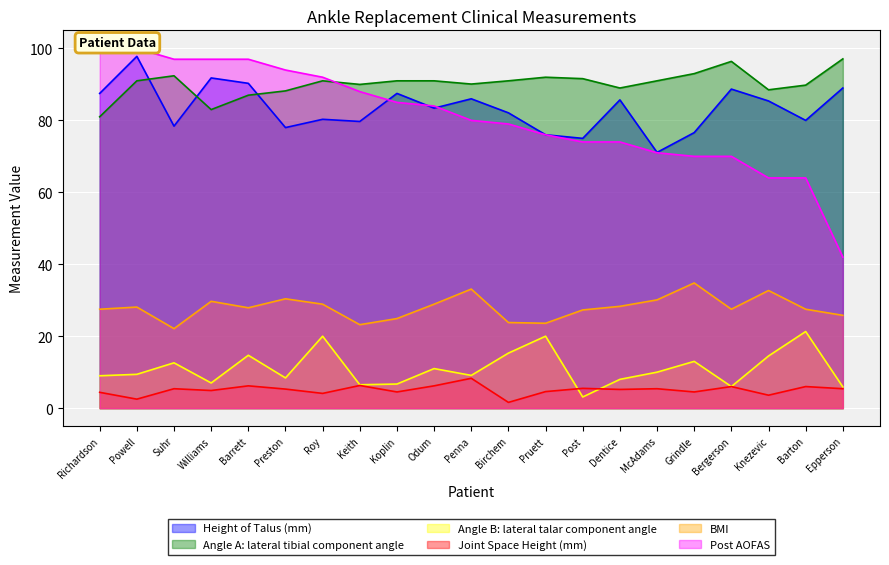

True or false: Height of Talus (mm) has a value of 78.4 at Suhr.

True